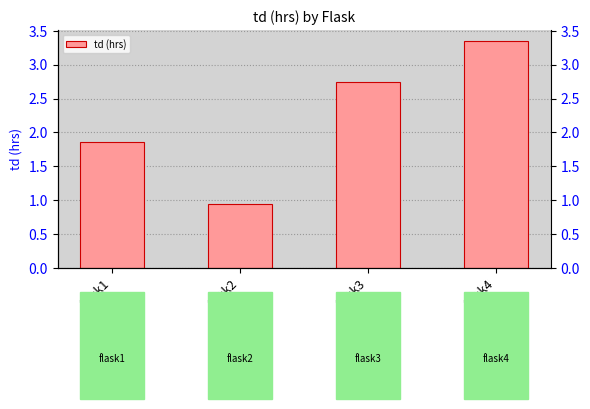

Approximately how many times larger is the value at flask1 compared to flask4?

0.6